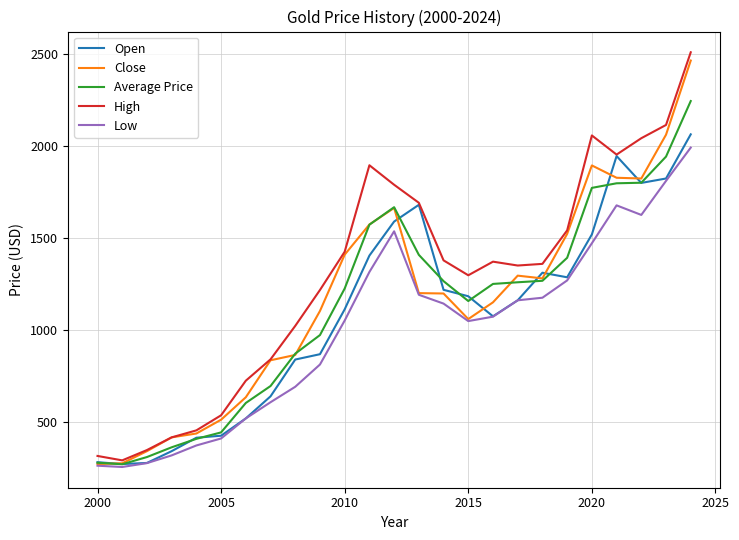

Which series has the largest total across all categories?

High